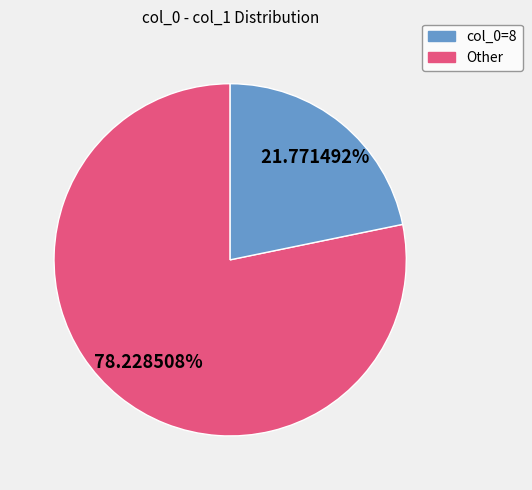

Is there any slice that represents more than half of the pie?

Yes